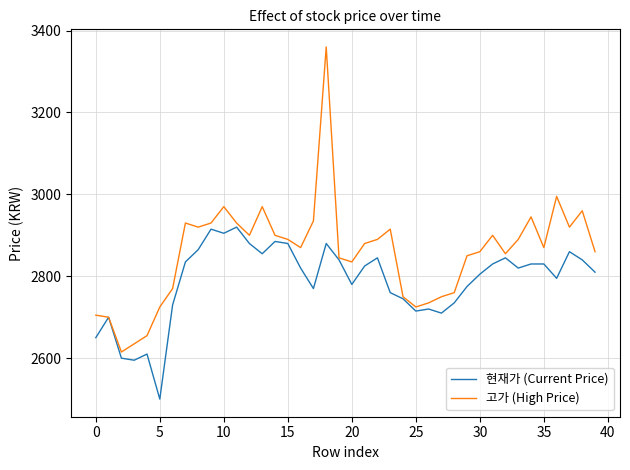

What is the highest value of the 현재가 (Current Price) series?

2920